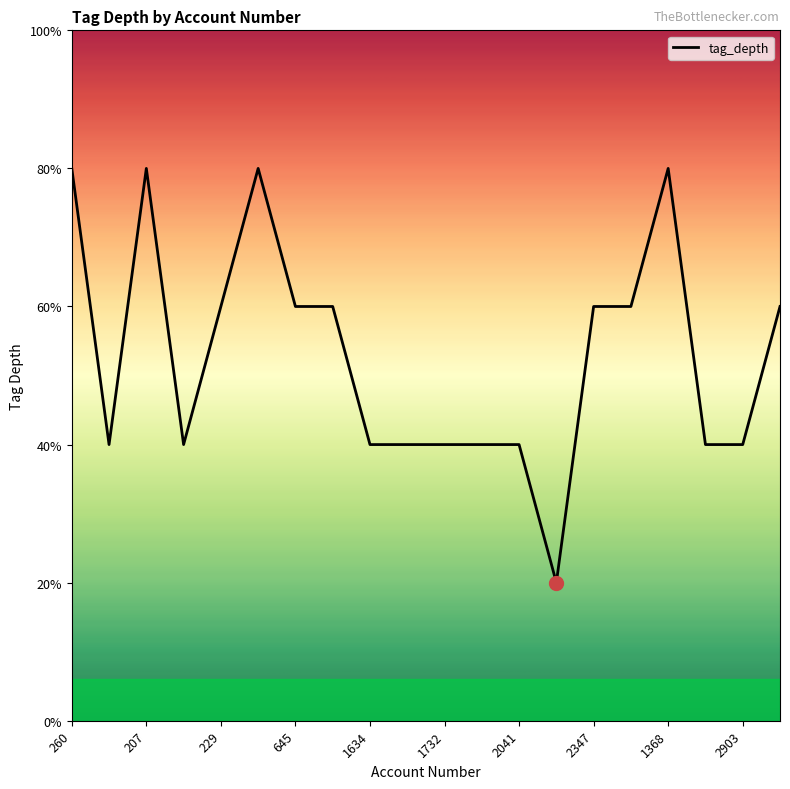

Does the chart have visible grid lines?

No